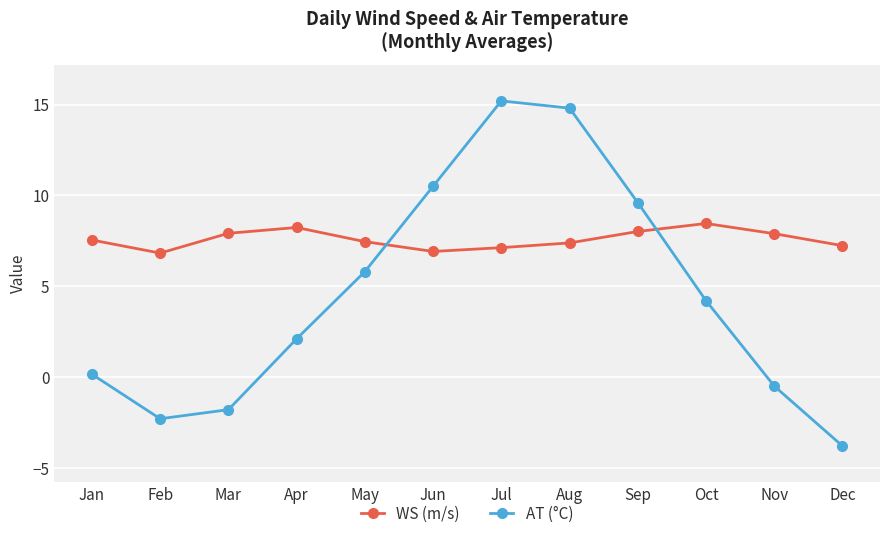

At how many categories does at least one series exceed -1?

12